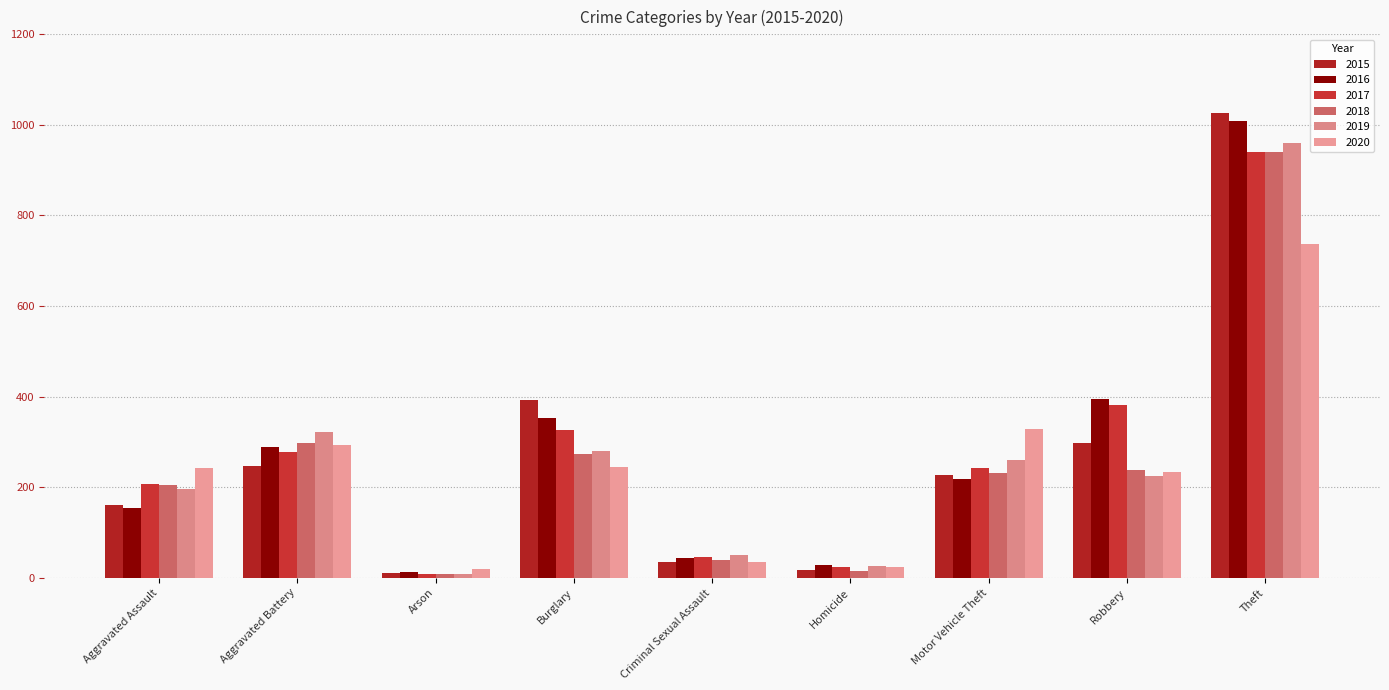

How many bars are there in each group?

6